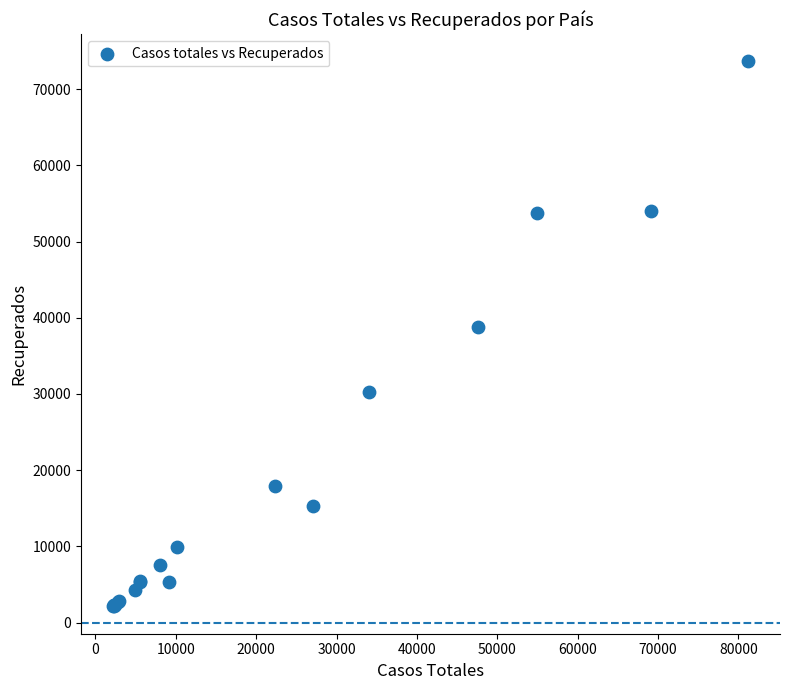

What Y value in the scatter plot is closest to 37878?

38809